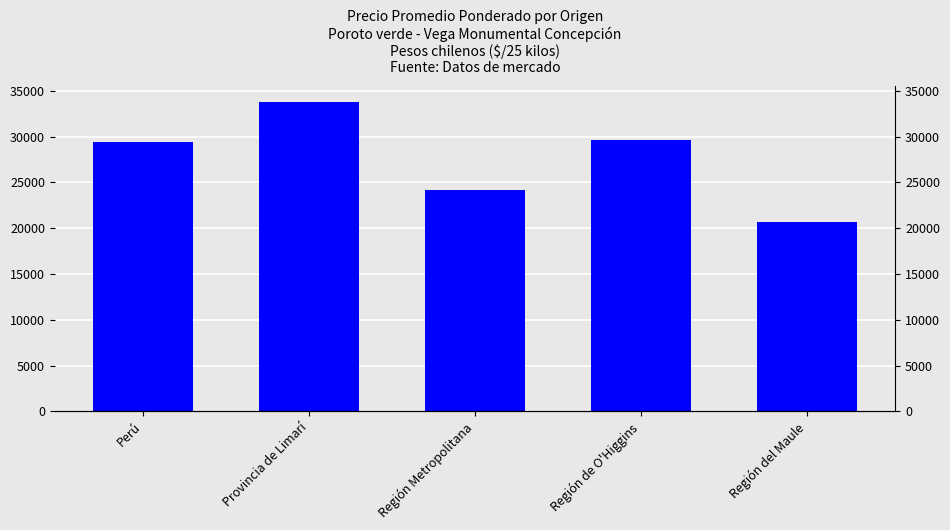

What is the difference between the maximum and second lowest values?

9611